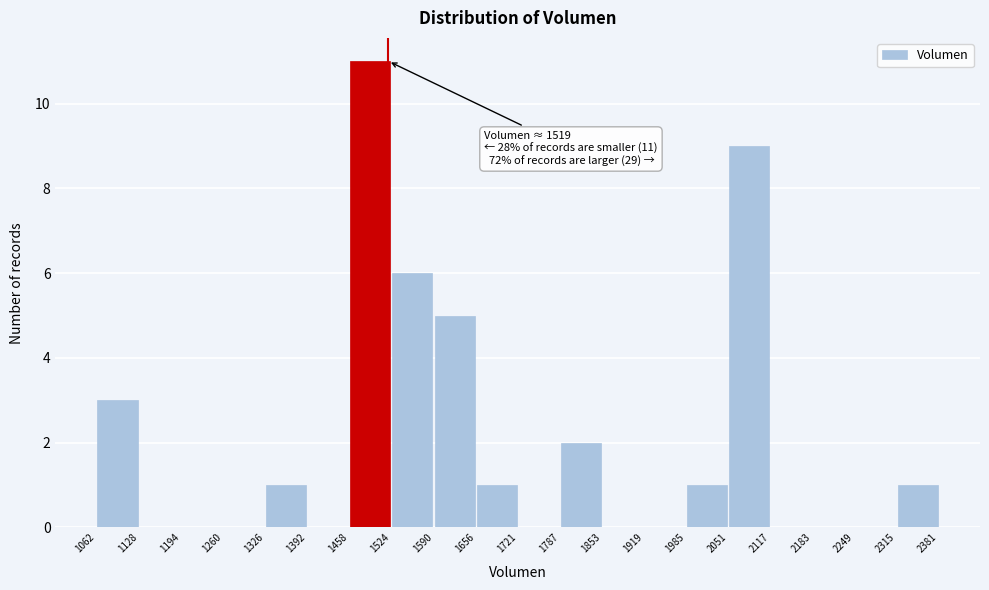

Which range on the x-axis has the tallest bar?

1458 to 1524